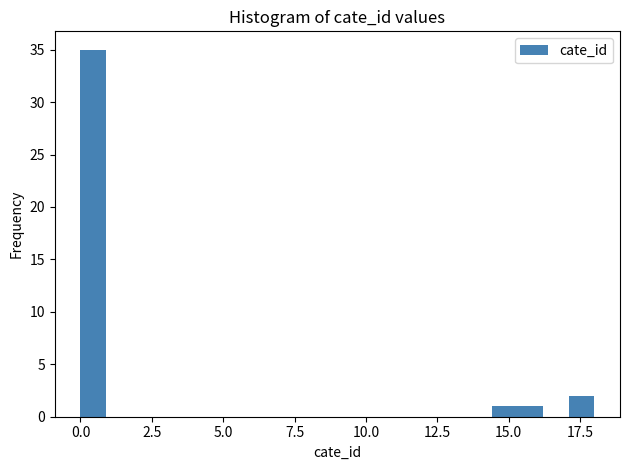

Read against the x-axis, roughly where is the centre of the tallest bar?

0.5